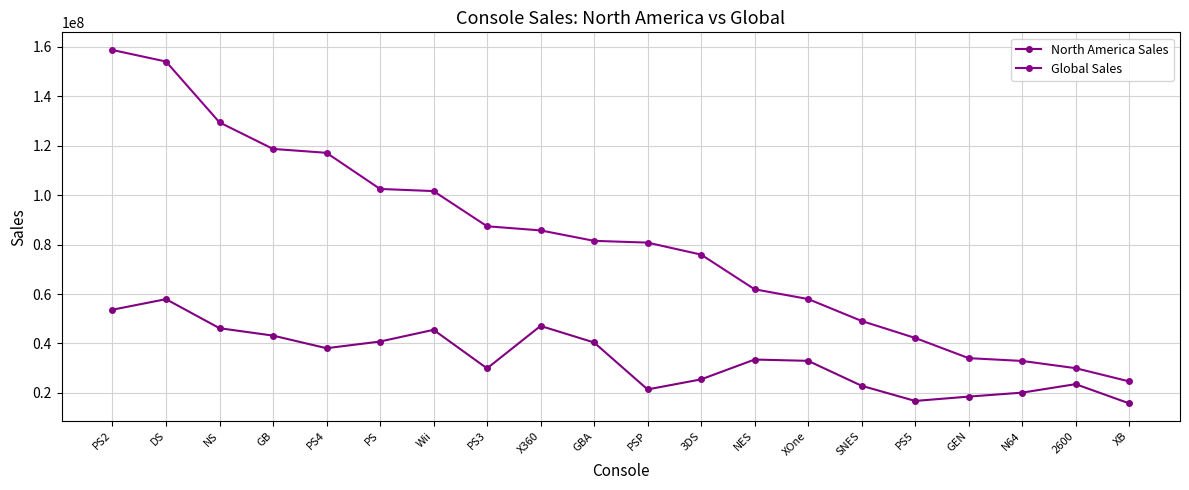

What is the total value across all series at NS?

175590000